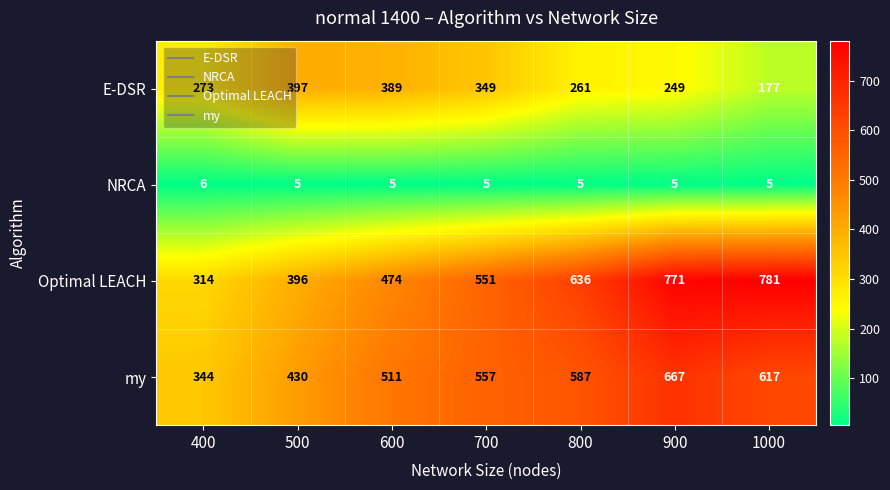

The NRCA series shows 5 at 600. True or false?

True